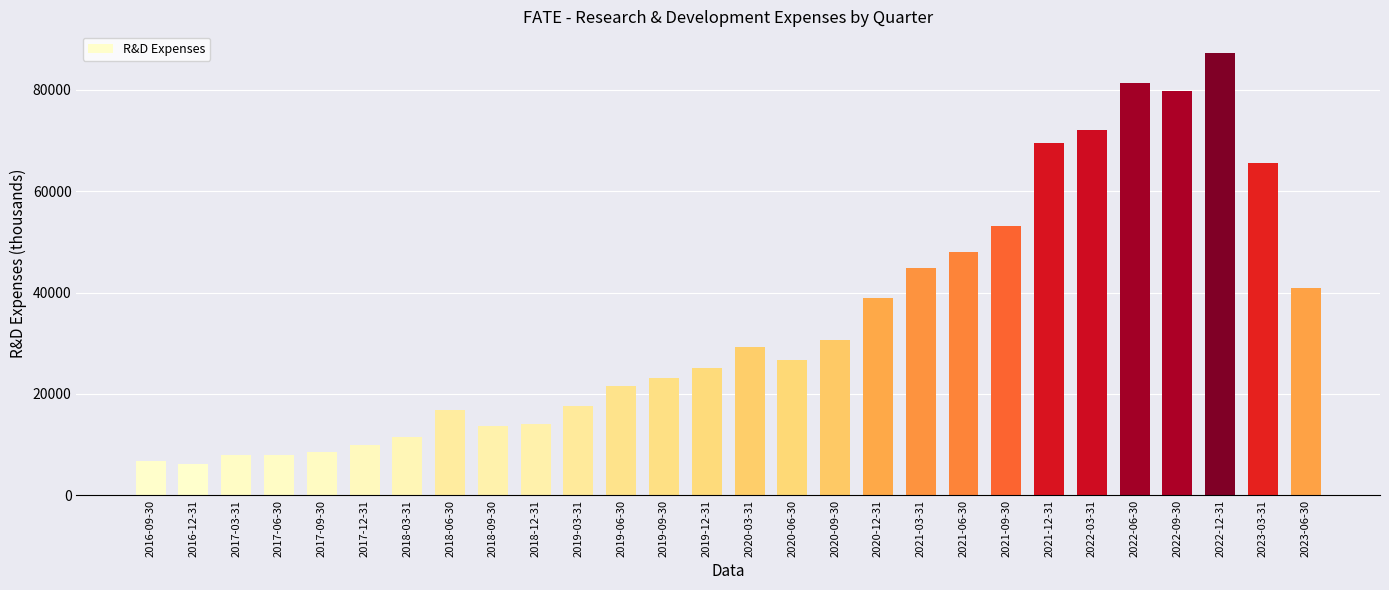

What is the maximum value shown in the chart?

87200